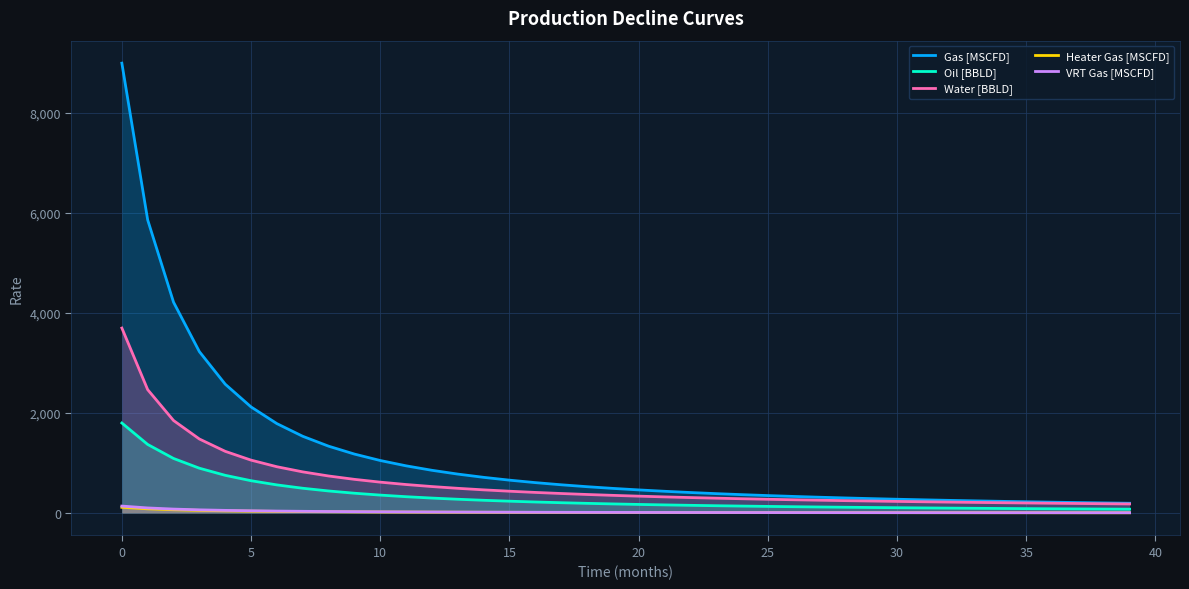

What is the sum of all Gas [MSCFD] values?

45976.5